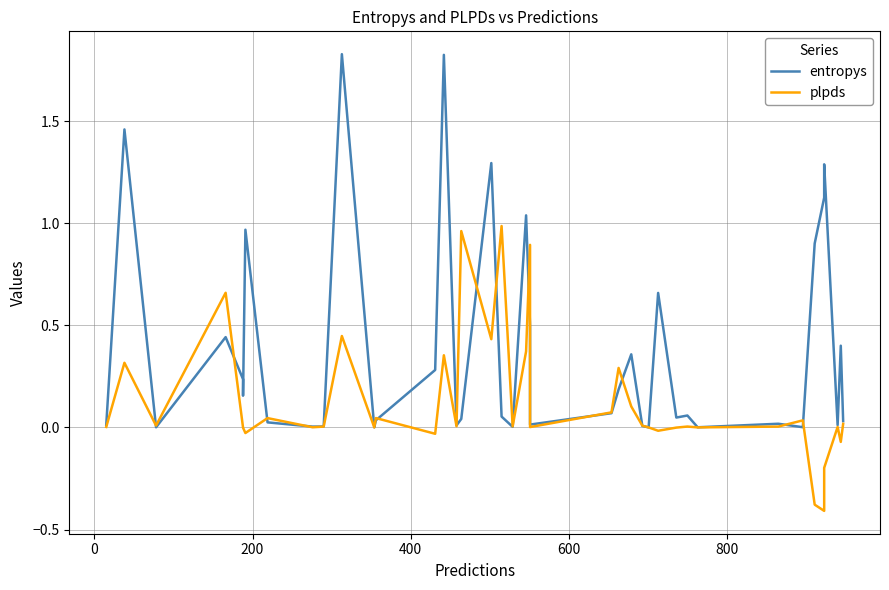

What is the difference between the second highest and second lowest values in the entropys series?

1.8